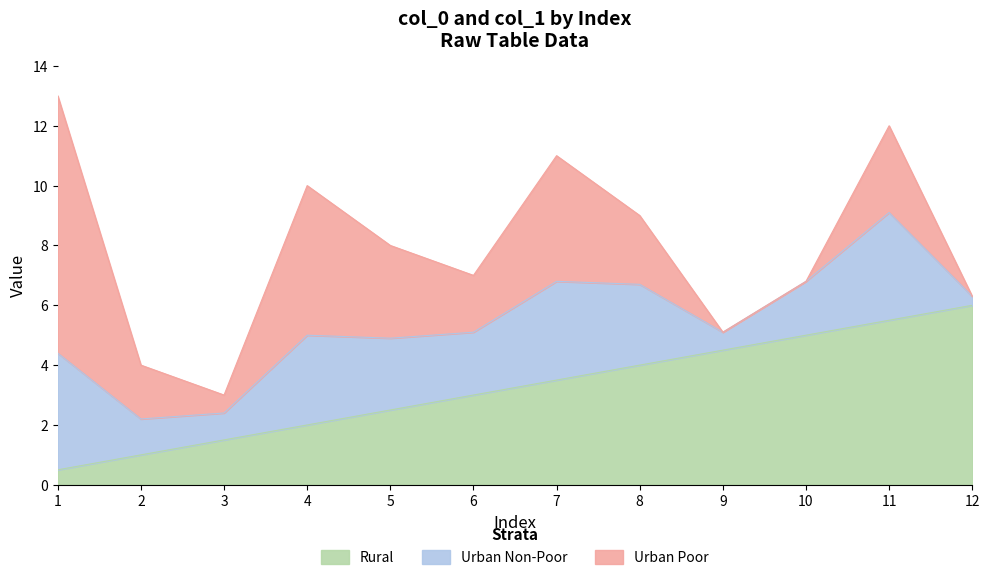

Rank the categories by value from highest to lowest.

12, 11, 10, 9, 8, 7, 6, 5, 4, 3, 2, 1